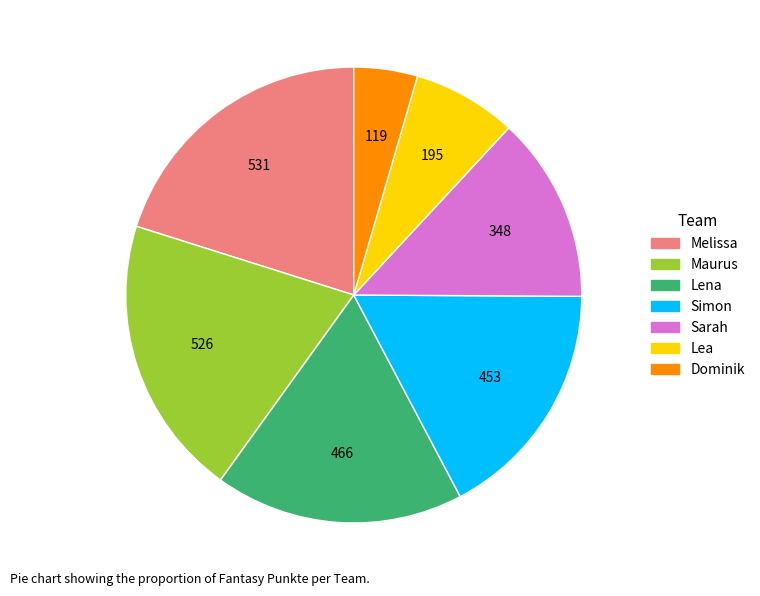

Is the sum of Dominik and Lena greater than half?

No